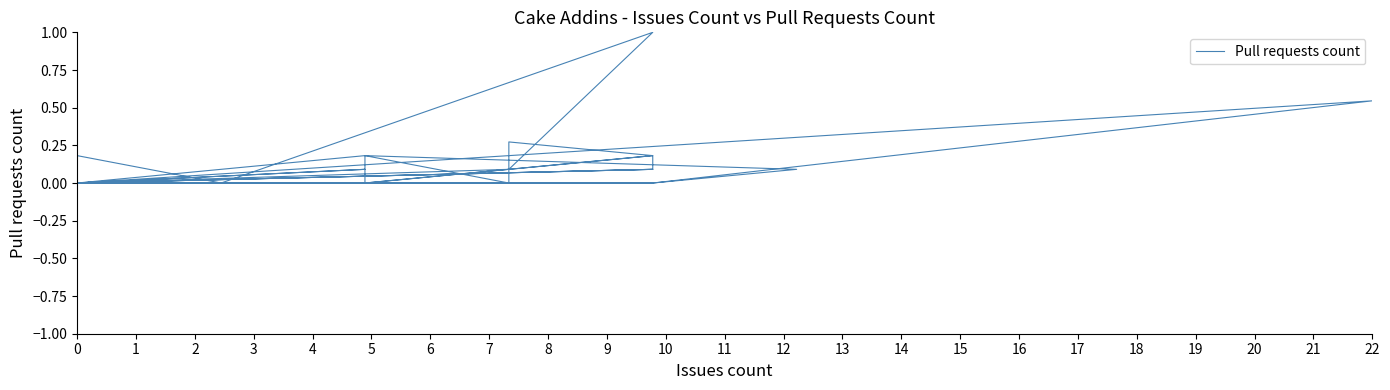

Reading left to right, what are all the values shown in this chart?

0.0	0.0	0.0	0.0	0.2	0.0	0.0	0.0	0.2	0.1	0.0	0.0	1.0	0.1	0.0	0.1	0.1	0.0	0.1	0.1	0.2	0.0	0.0	0.0	0.0	0.0	0.0	0.2	0.3	0.0	0.0	0.5	0.0	0.0	0.0	0.2	0.0	0.1	0.0	0.0